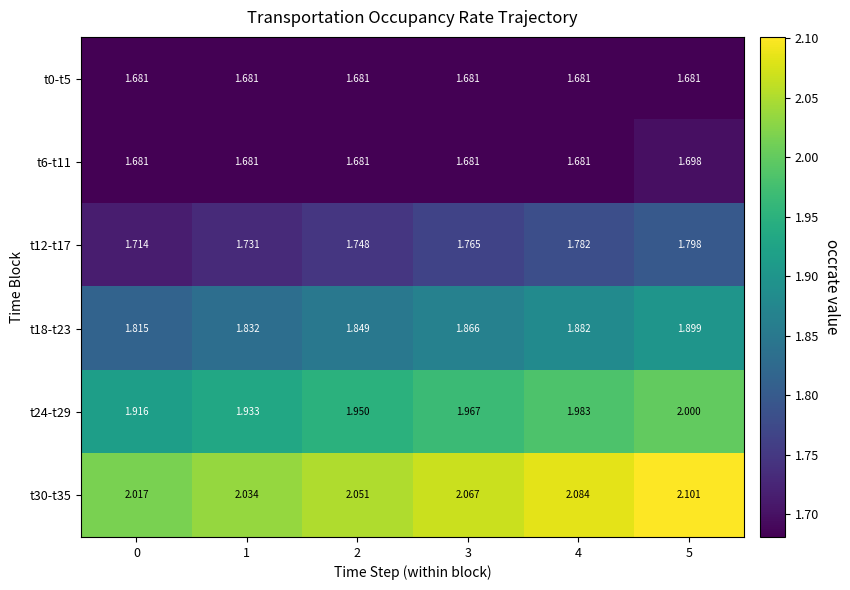

Is the value of t0-t5 at 5 greater than the value of t12-t17 at 2?

No